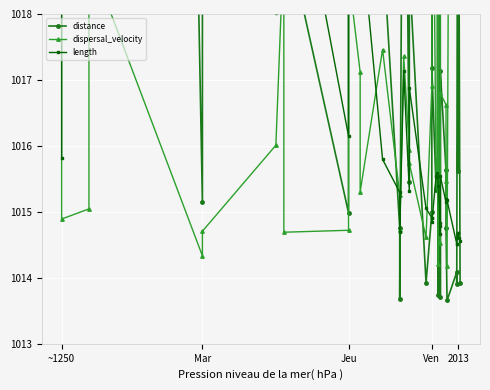

Where is the first local minimum for distance?

Mar